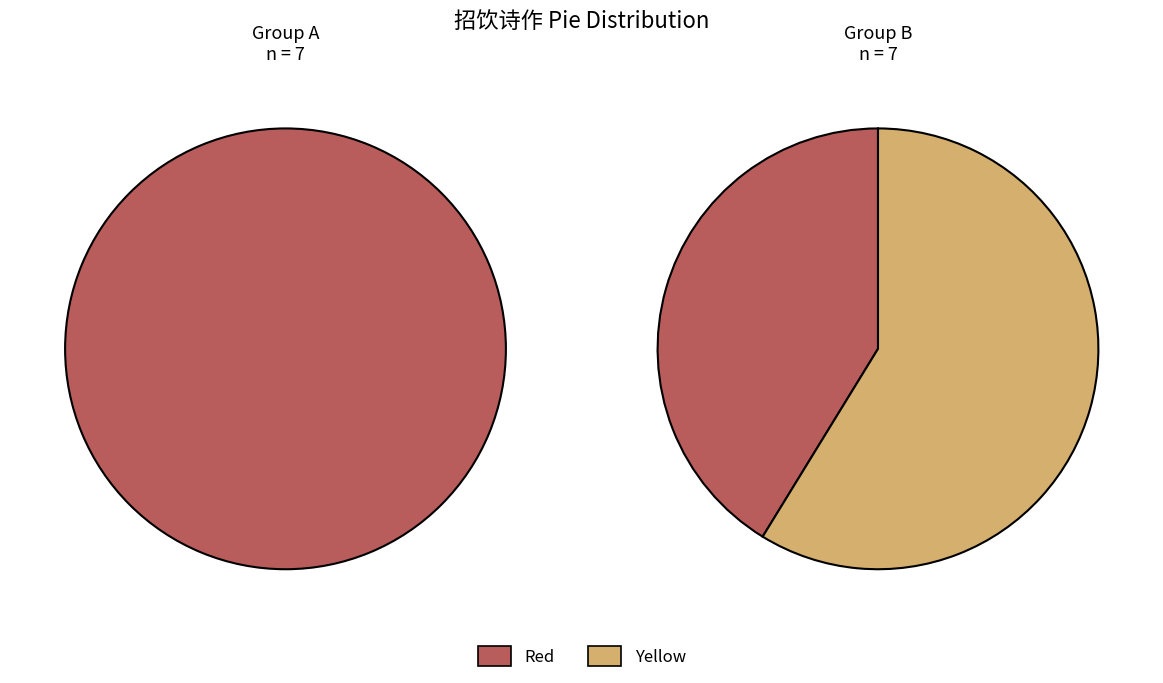

Is 香亭招饮竹屋在法界寺用关王二君题寺图诗均 the majority of the pie?

No